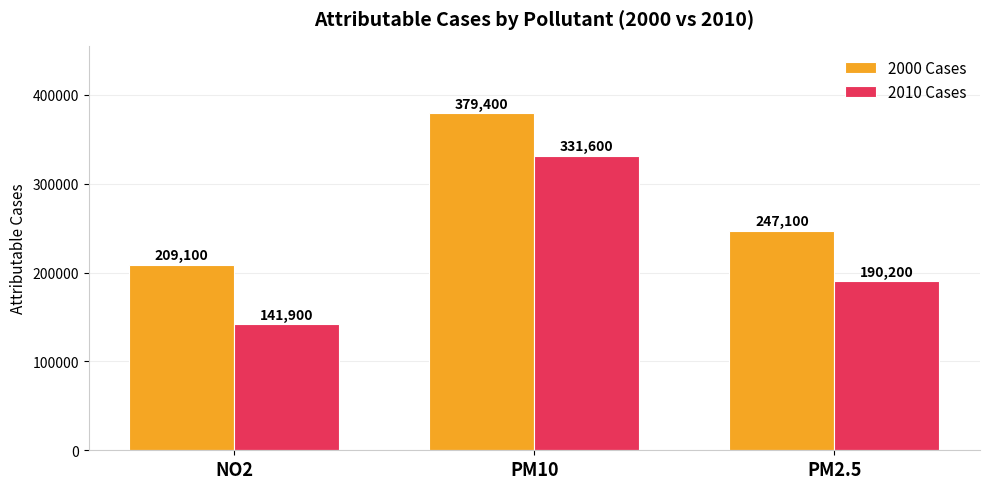

Reading right to left, extract all data points from this chart.

2000 Cases: PM2.5=247100	PM10=379400	NO2=209100
2010 Cases: PM2.5=190200	PM10=331600	NO2=141900